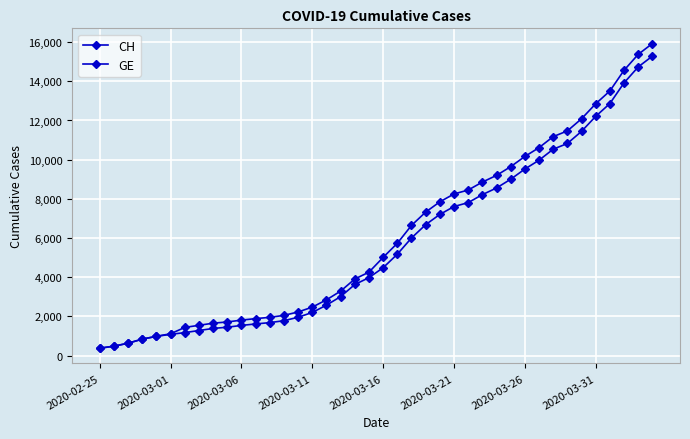

Which series has the largest total across all categories?

CH